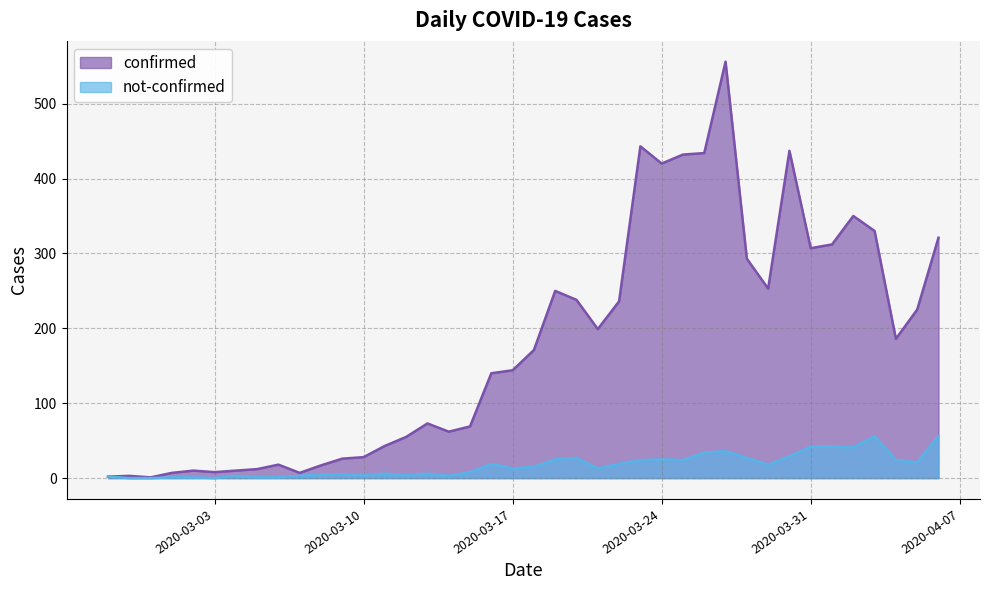

True or false: not-confirmed and confirmed intersect in this chart.

False